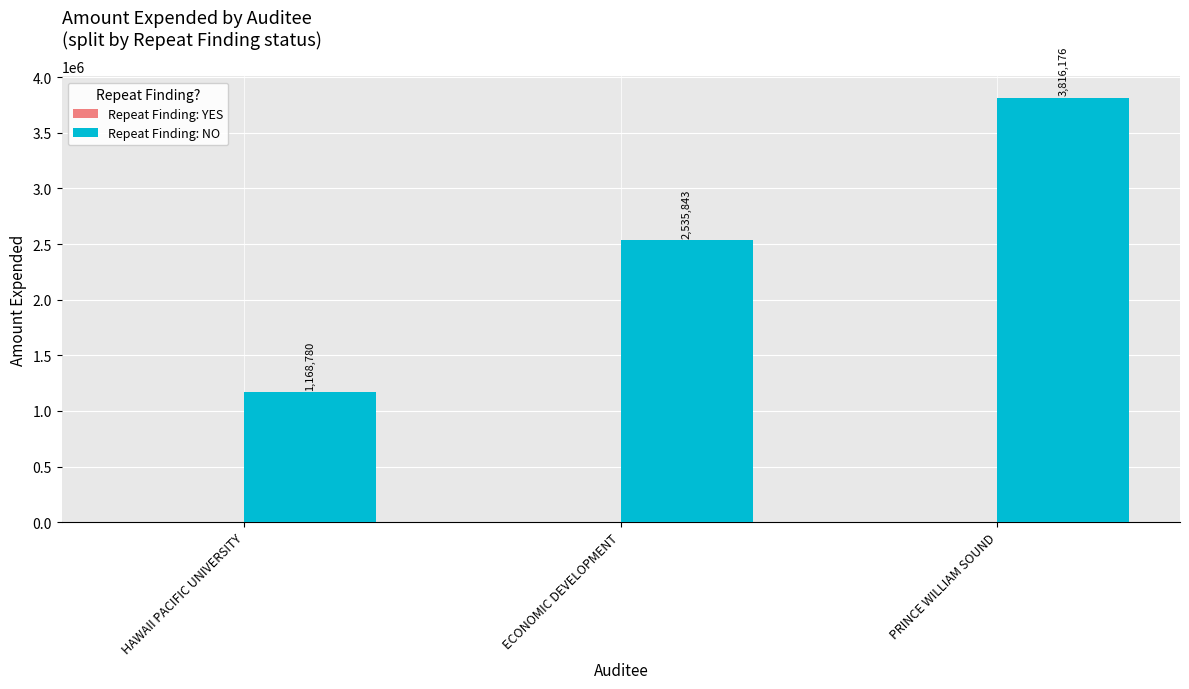

What is the change in value from HAWAII PACIFIC UNIVERSITY to ECONOMIC DEVELOPMENT?

+1367063